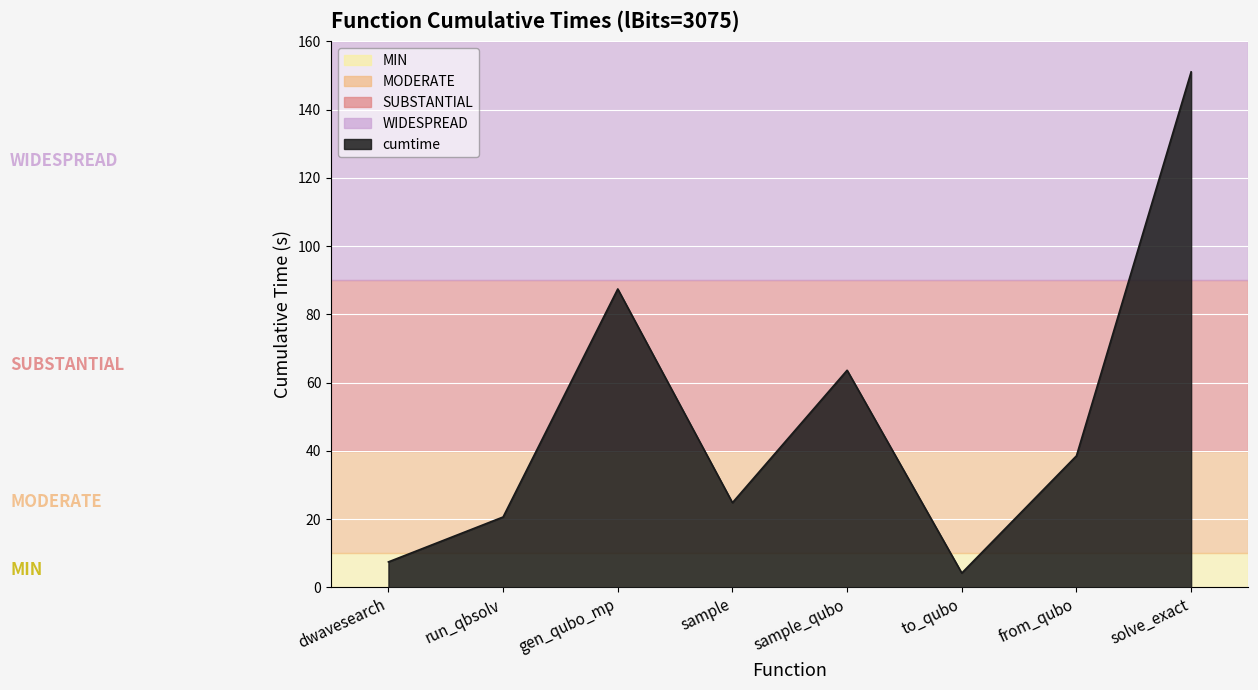

Rank the categories by value from highest to lowest.

solve_exact, gen_qubo_mp, sample_qubo, from_qubo, sample, run_qbsolv, dwavesearch, to_qubo